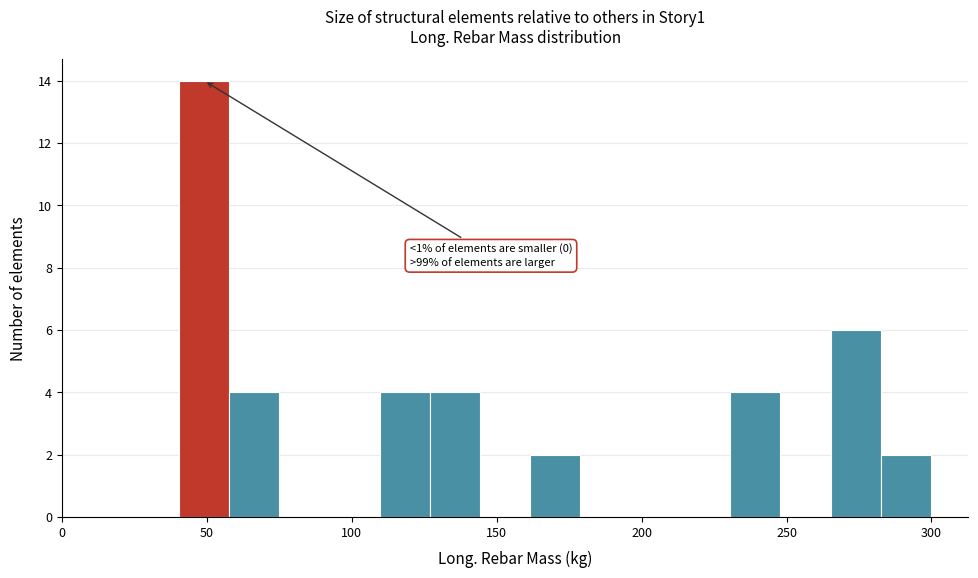

Around what value on the x-axis is the tallest bar? Give the approximate position of its centre, as read against the axis.

50